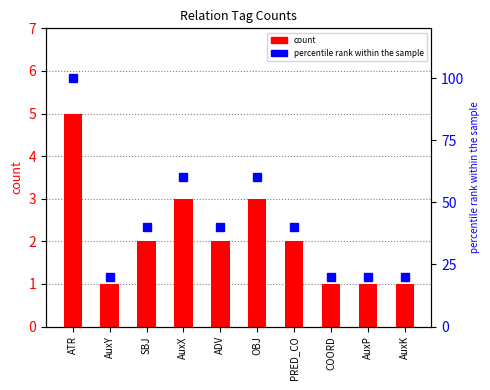

What is the sum of the percentile rank within the sample values at AuxX and OBJ?

120